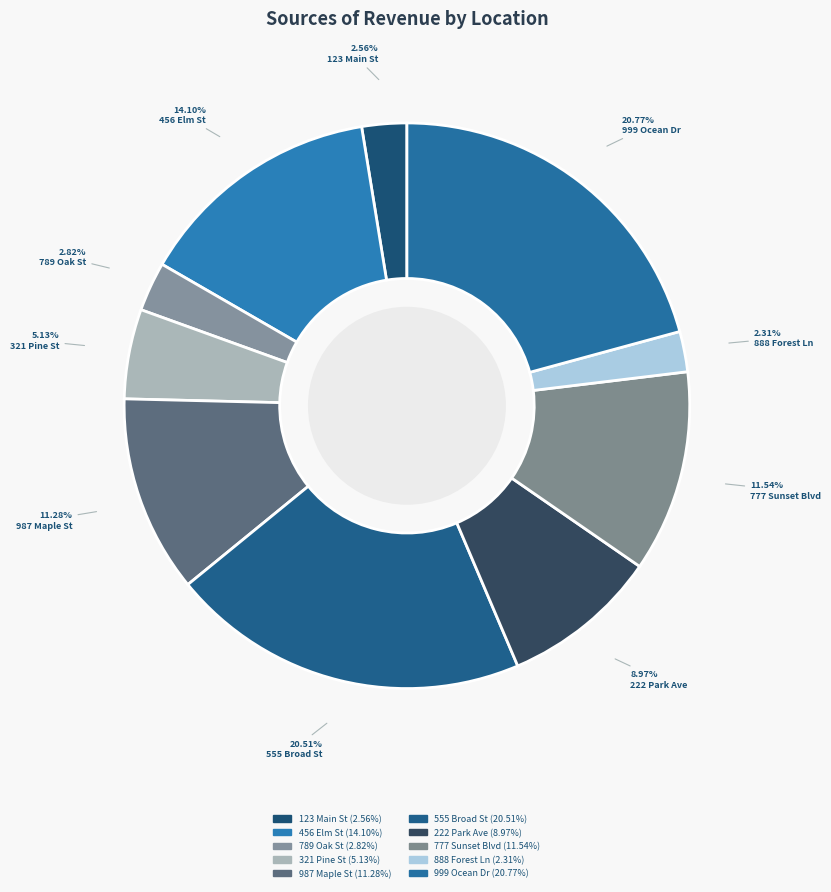

How many segments does this pie chart have?

10